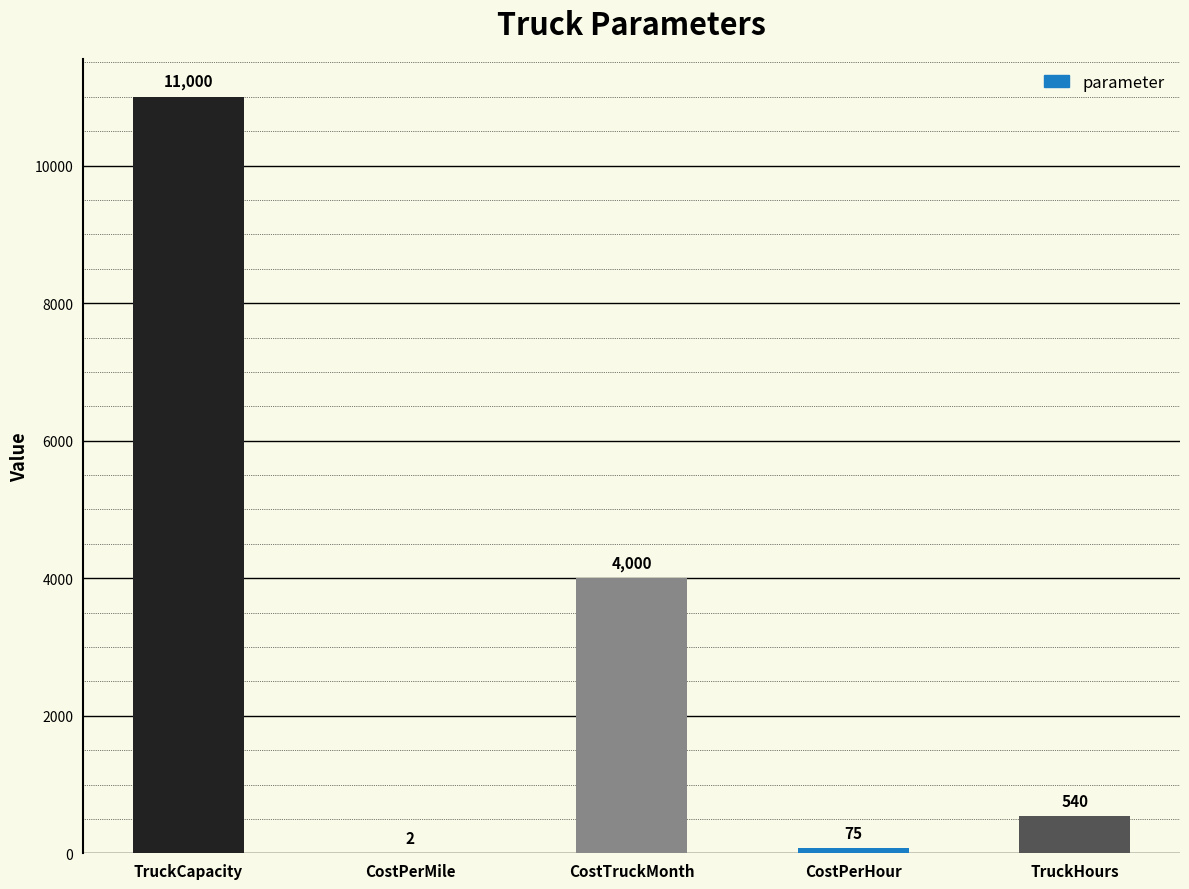

Which label corresponds to the largest value in the chart?

TruckCapacity